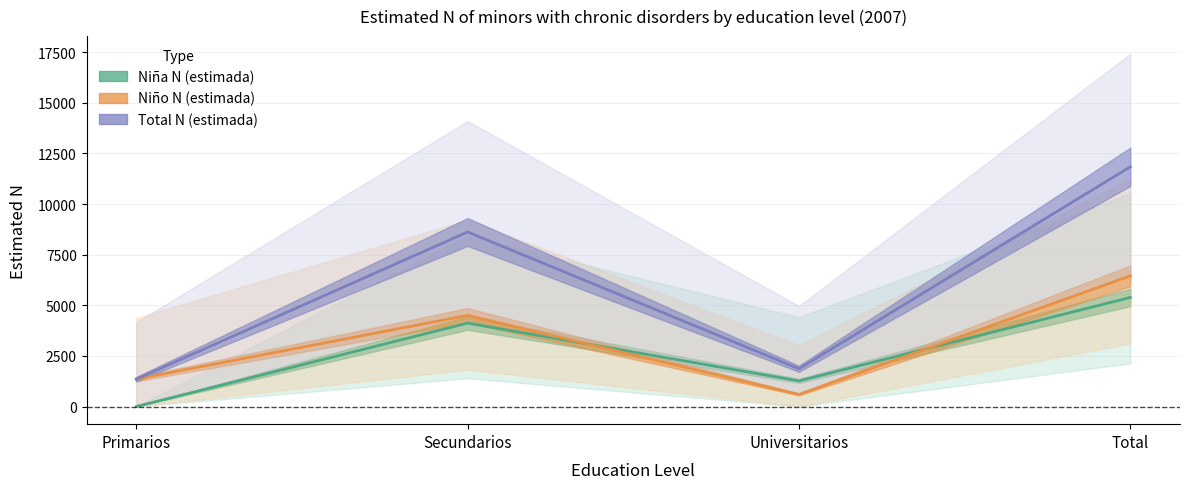

Count the Niña N (estimada) values in the range 1267 to 5387.

3